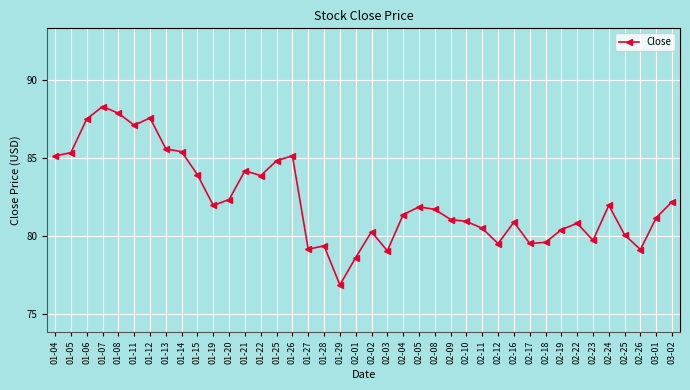

How many series are shown in this chart?

1